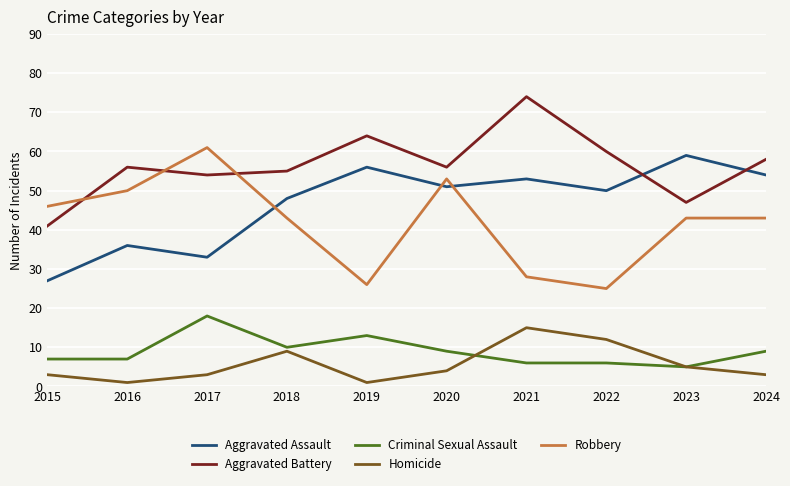

Where is the first local maximum for Homicide?

2018